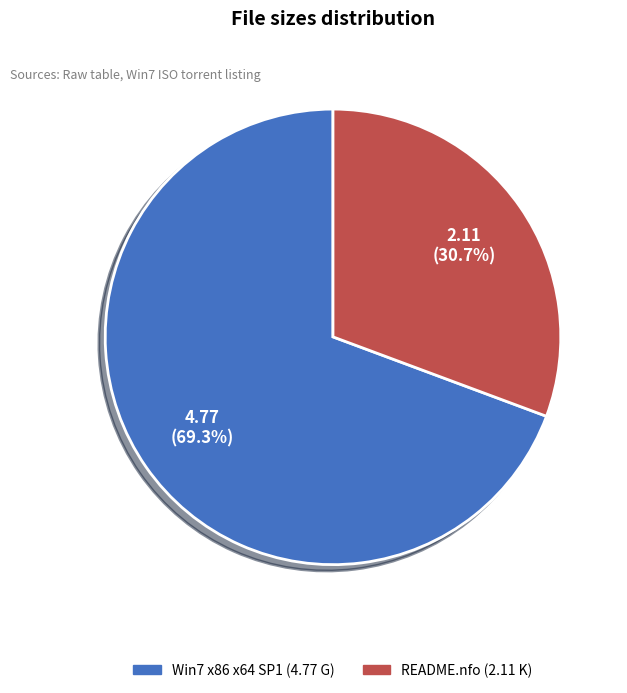

What is the largest slice in the pie chart?

Win7 x86 x64 SP1 (4.77 G)